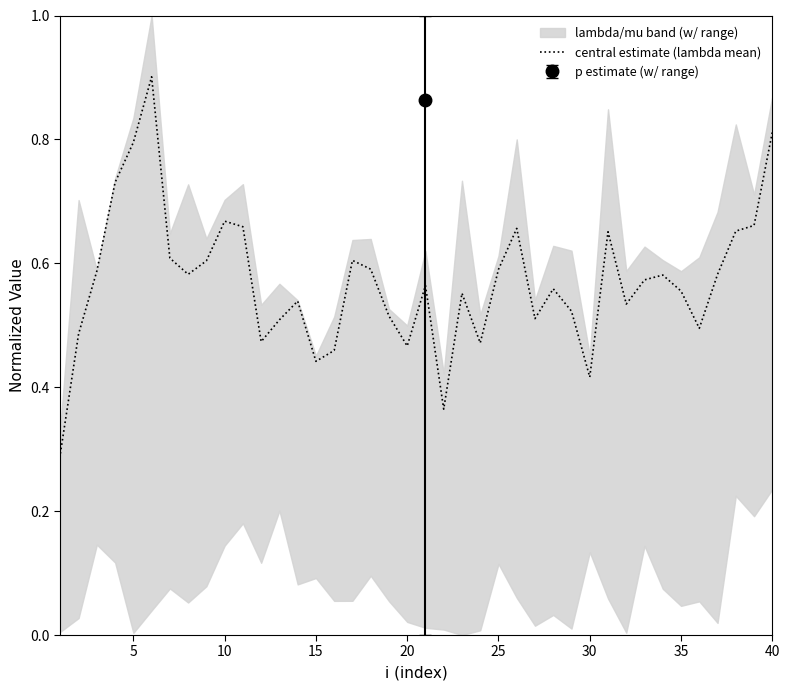

What is the average value?

0.6